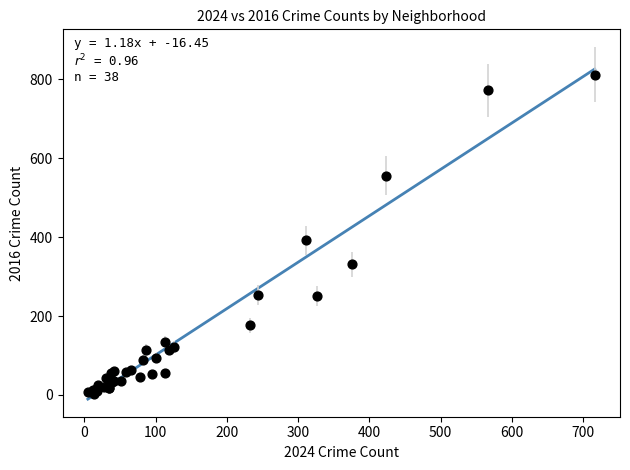

What Y value in the scatter plot is closest to 407?

392